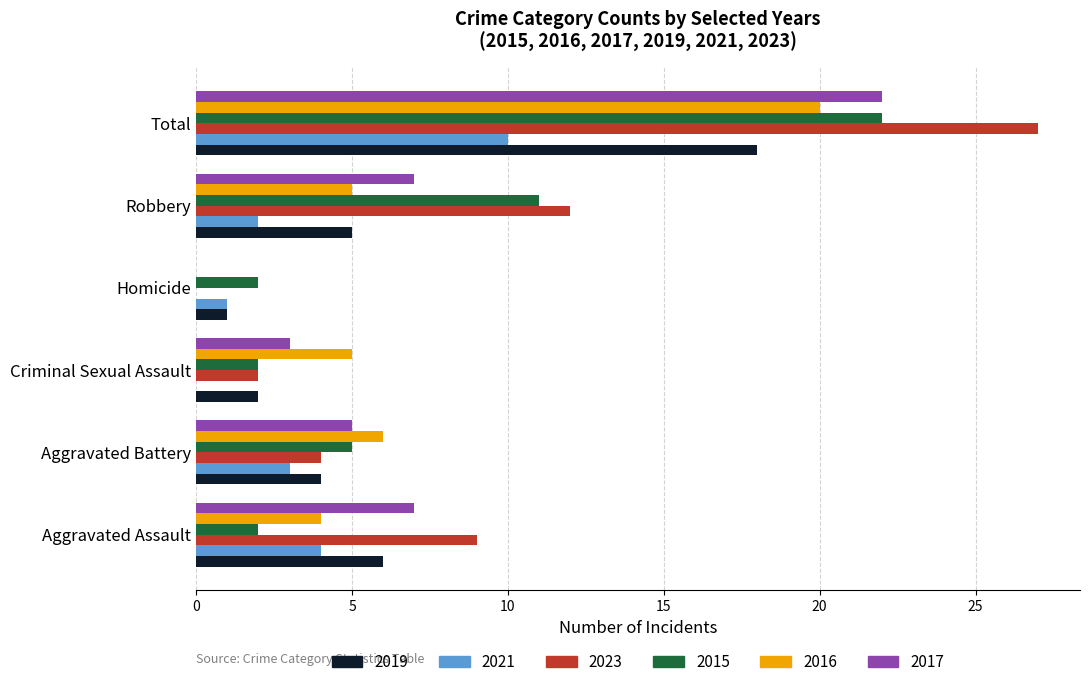

Which series has the largest total across all categories?

2023